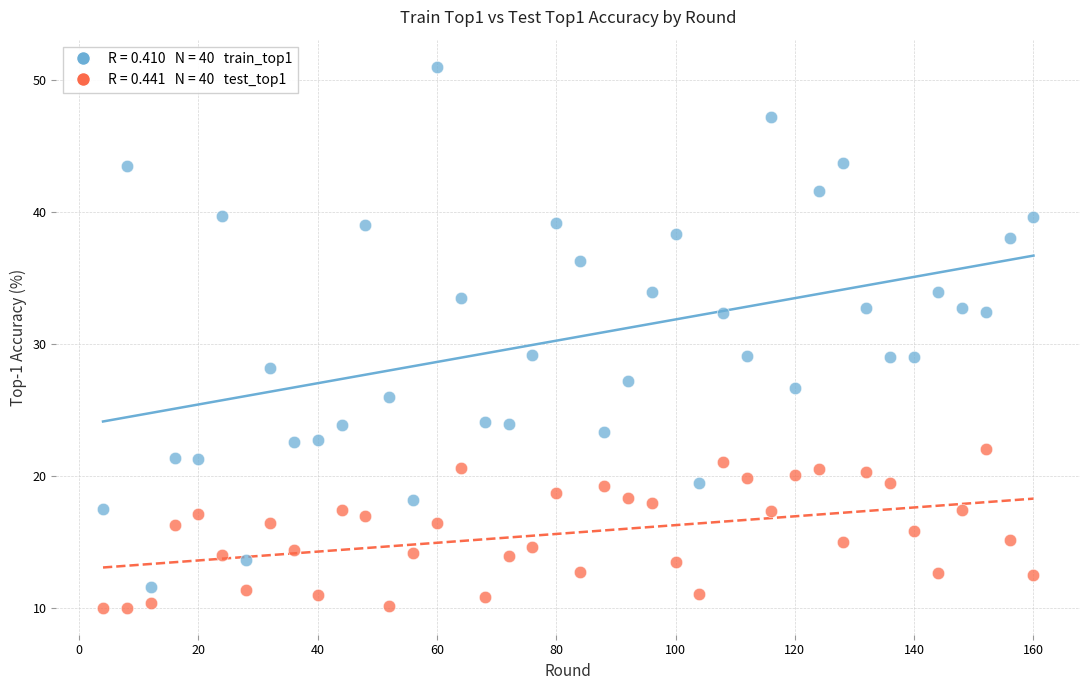

Across all data points, what is the range of X values (max minus min)?

156.0